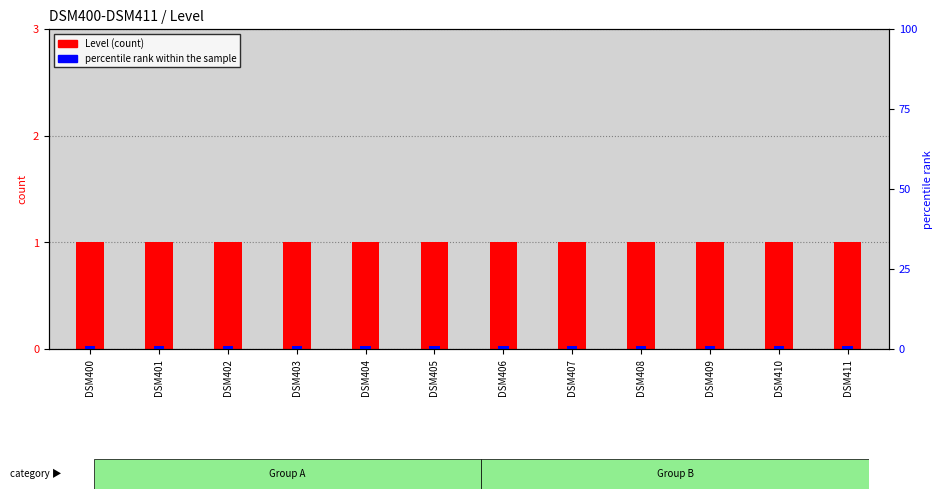

What is the difference between the highest and lowest values at DSM410?

0.2